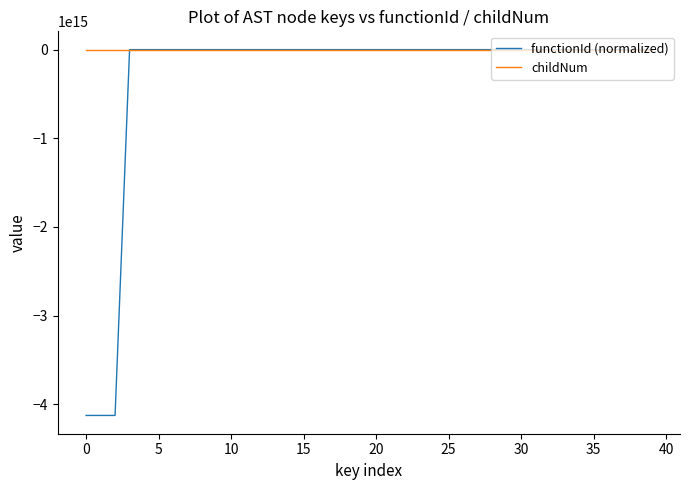

List the series in order of their overall mean, lowest first.

functionId (normalized), childNum